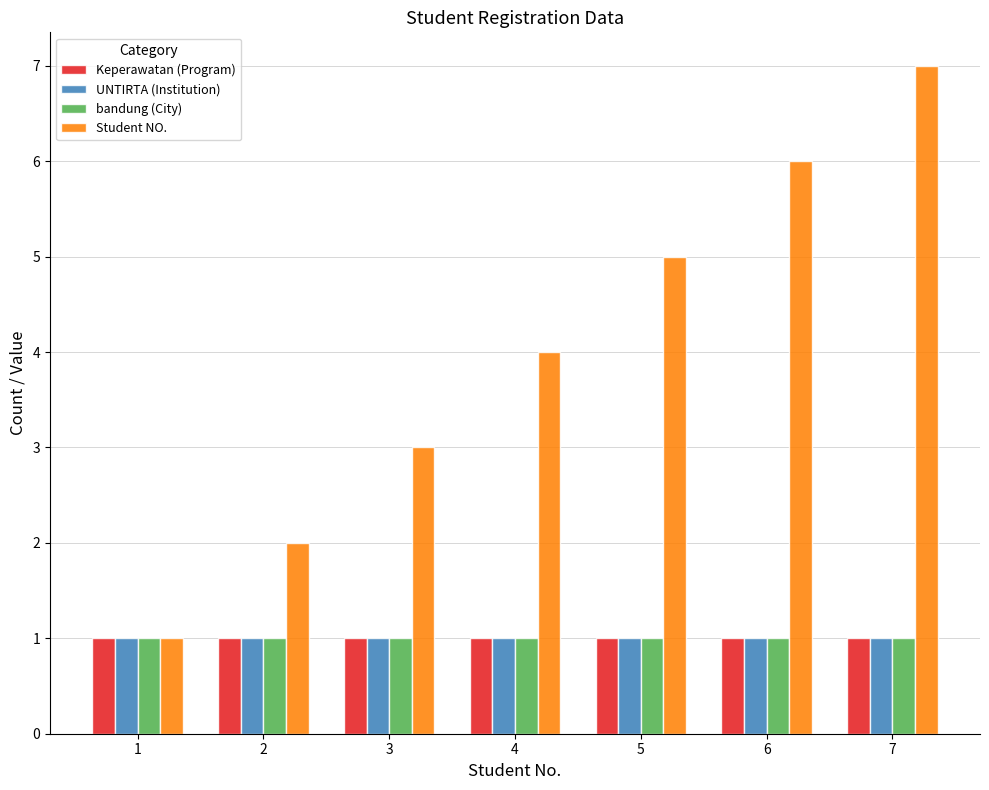

Reading right to left, transcribe all the data shown in this chart.

Keperawatan (Program): 1	1	1	1	1	1	1
UNTIRTA (Institution): 1	1	1	1	1	1	1
bandung (City): 1	1	1	1	1	1	1
Student NO.: 7	6	5	4	3	2	1